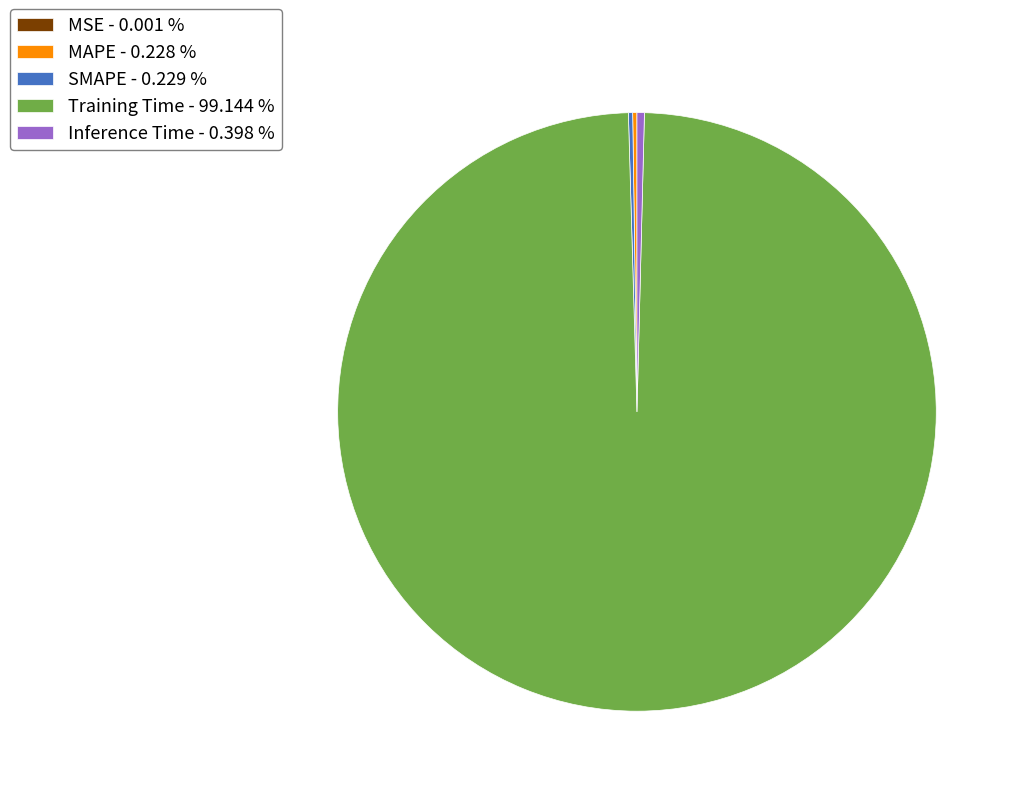

Does Training Time - 99.144 % account for over 50% of the chart?

Yes